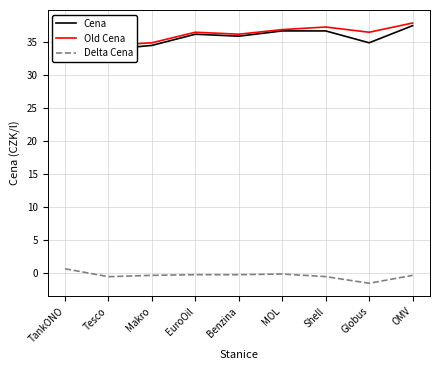

Where is Cena nearest to the value 35?

Globus